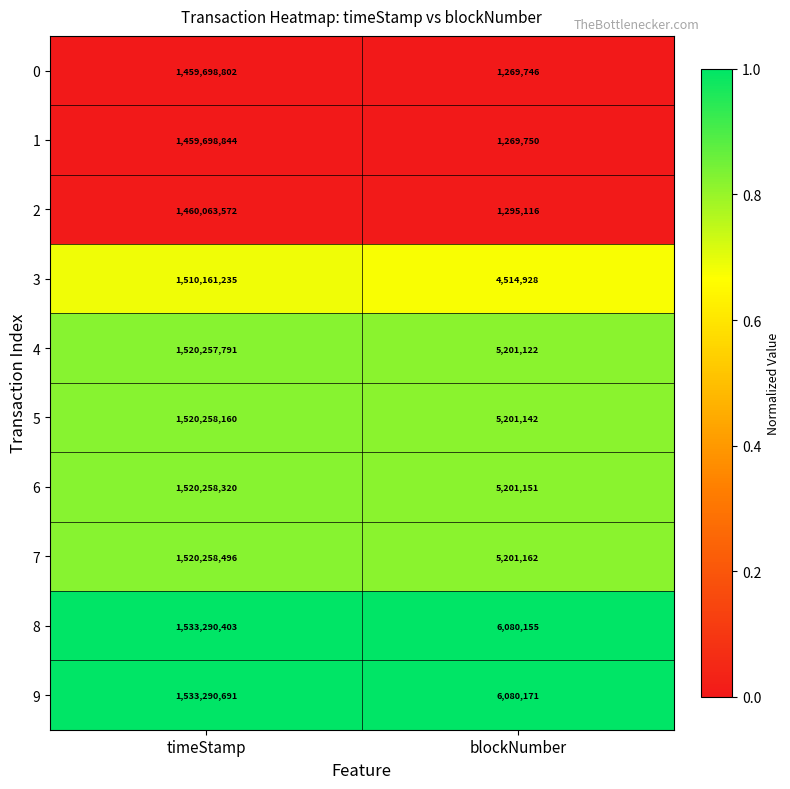

Which series has the largest total across all categories?

9